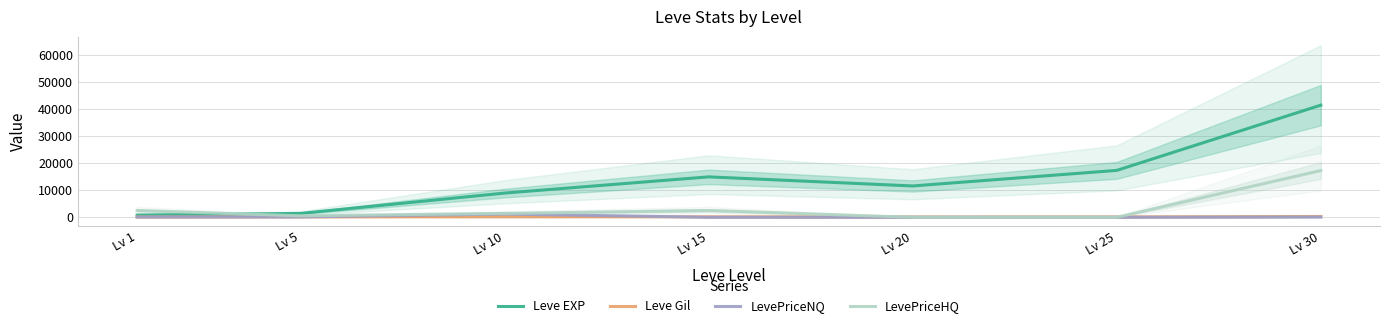

True or false: Leve EXP has a value of 2246.3 at Lv 5.

False